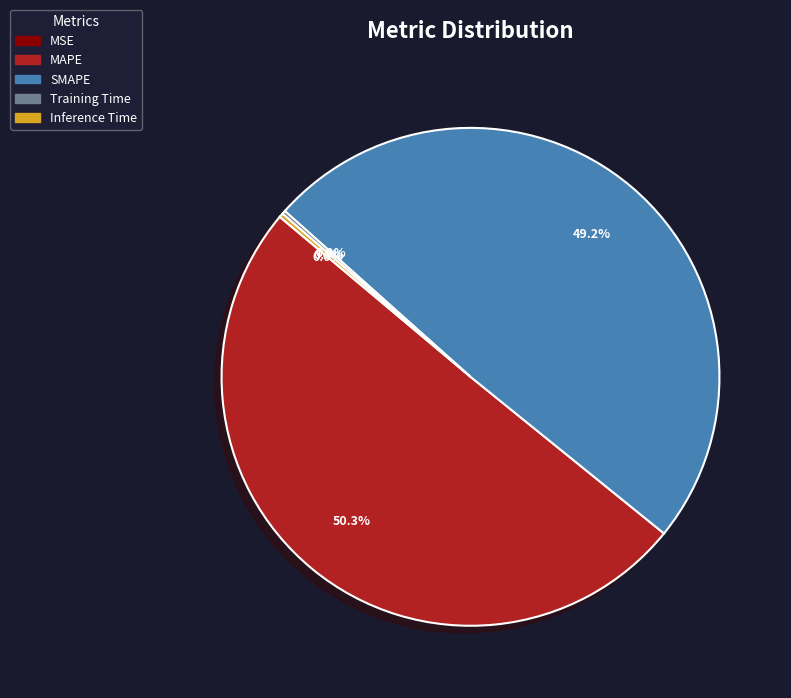

What percentage do MAPE and SMAPE together represent?

99.5%